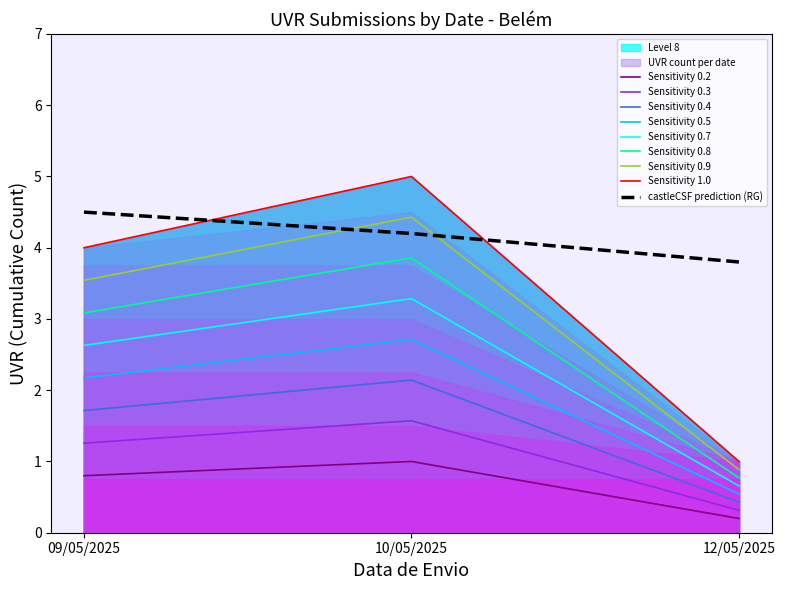

Which category has the highest value in the Sensitivity 0.2 series?

10/05/2025